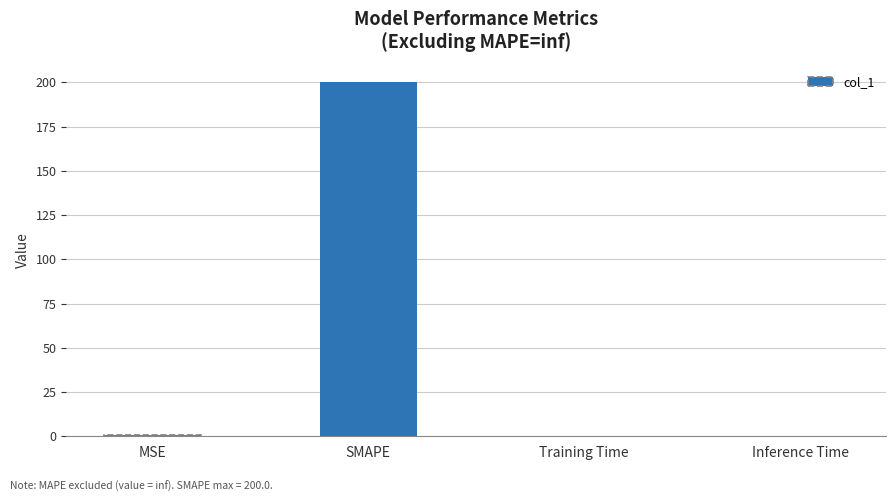

What is the difference between the values at Training Time and MSE?

0.9